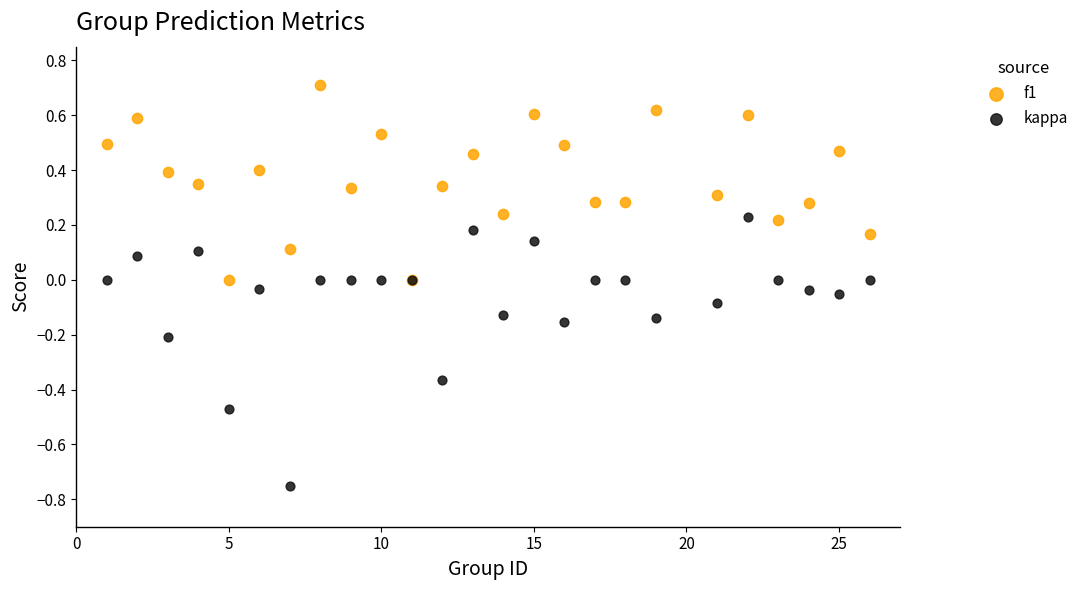

Which series reaches the maximum Y coordinate?

f1